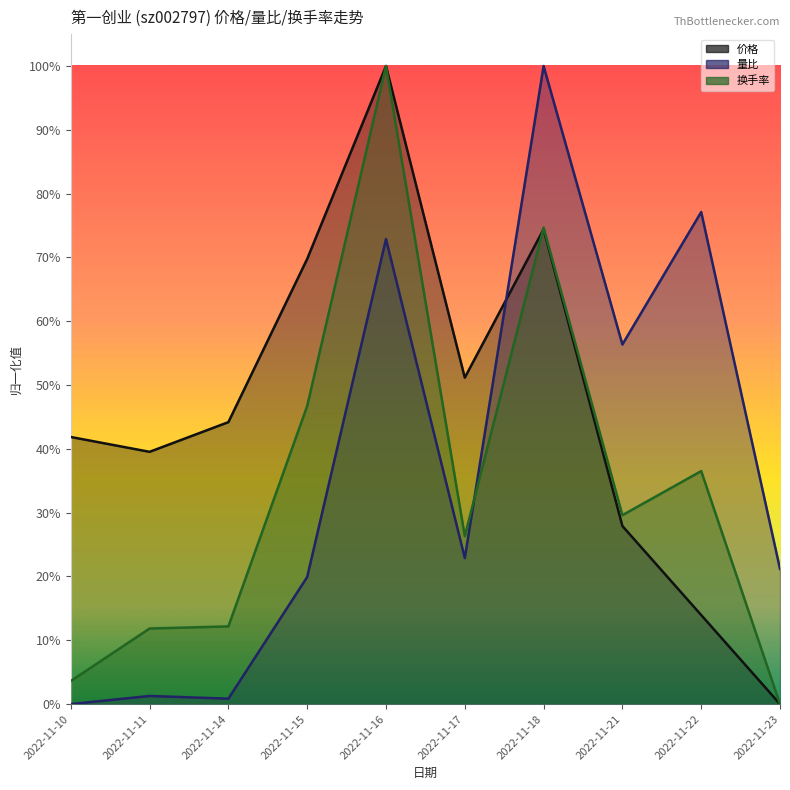

At which label does 价格 reach its peak?

2022-11-16